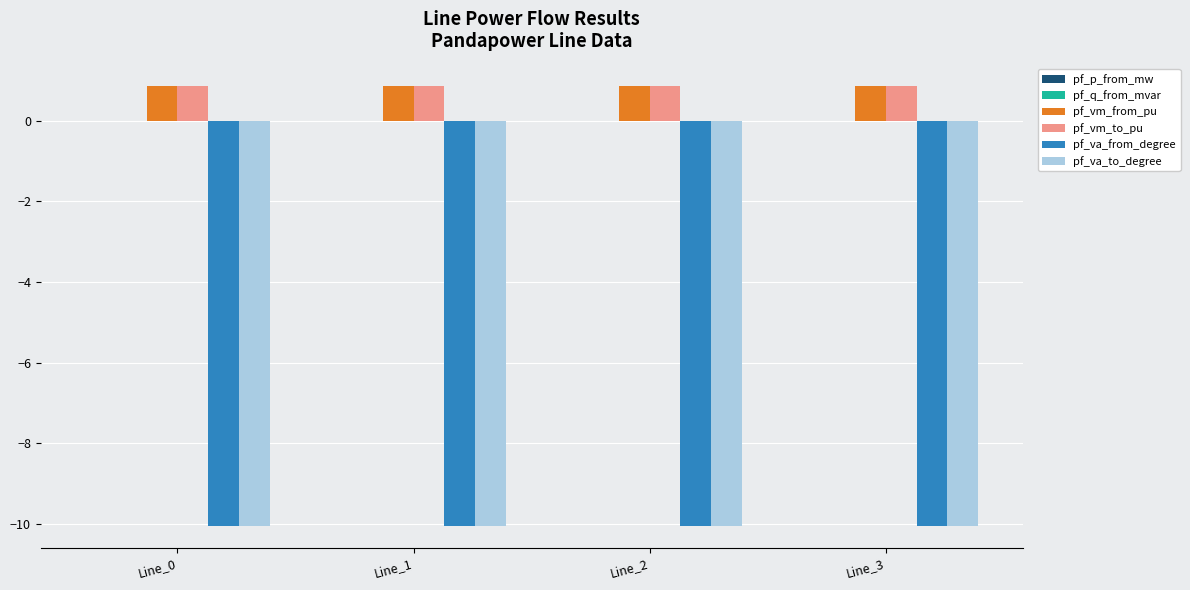

What is the sum of all pf_vm_to_pu values?

3.5